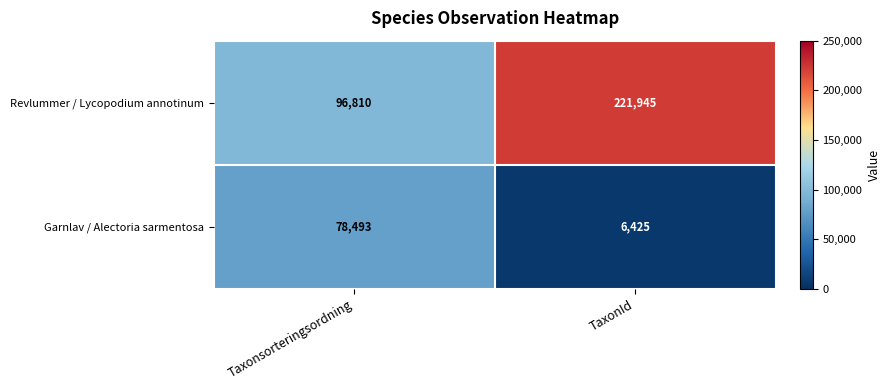

Which series has the largest total across all categories?

Revlummer / Lycopodium annotinum